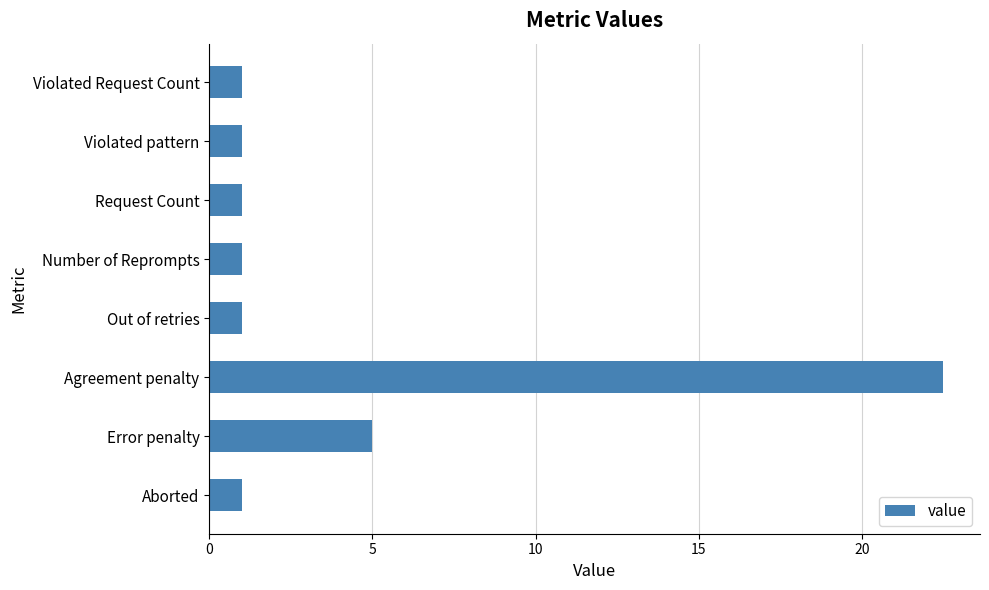

What is the difference between the maximum and minimum values?

21.5